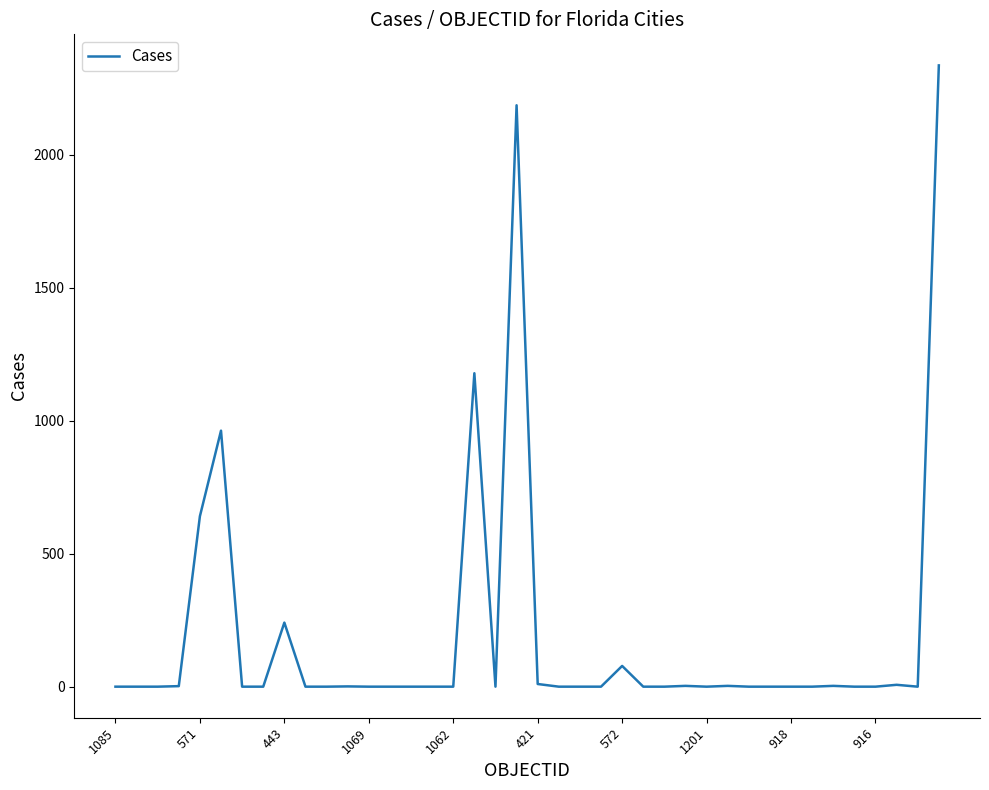

What is the difference between the maximum and minimum values?

2337